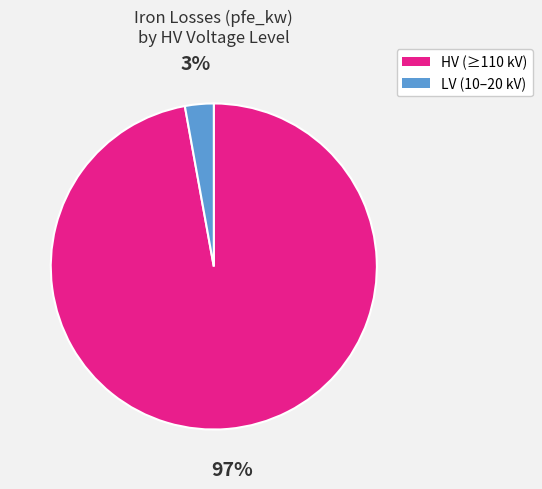

To the nearest percent, what is the difference between the largest and smallest slice percentages?

94%